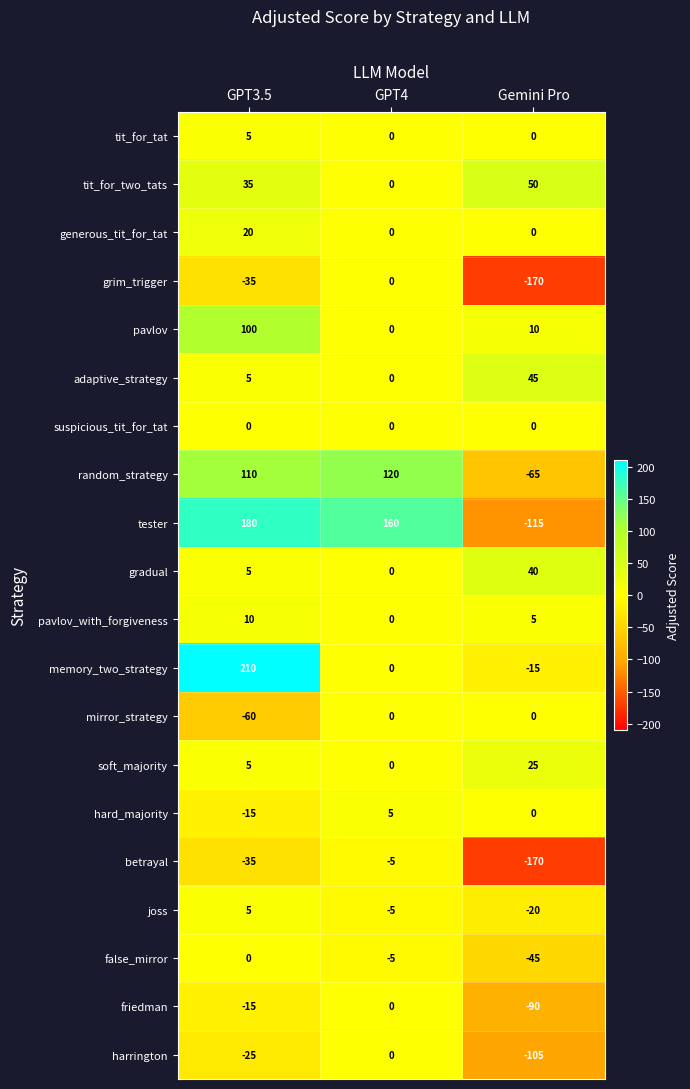

What is the maximum value shown in the chart?

210